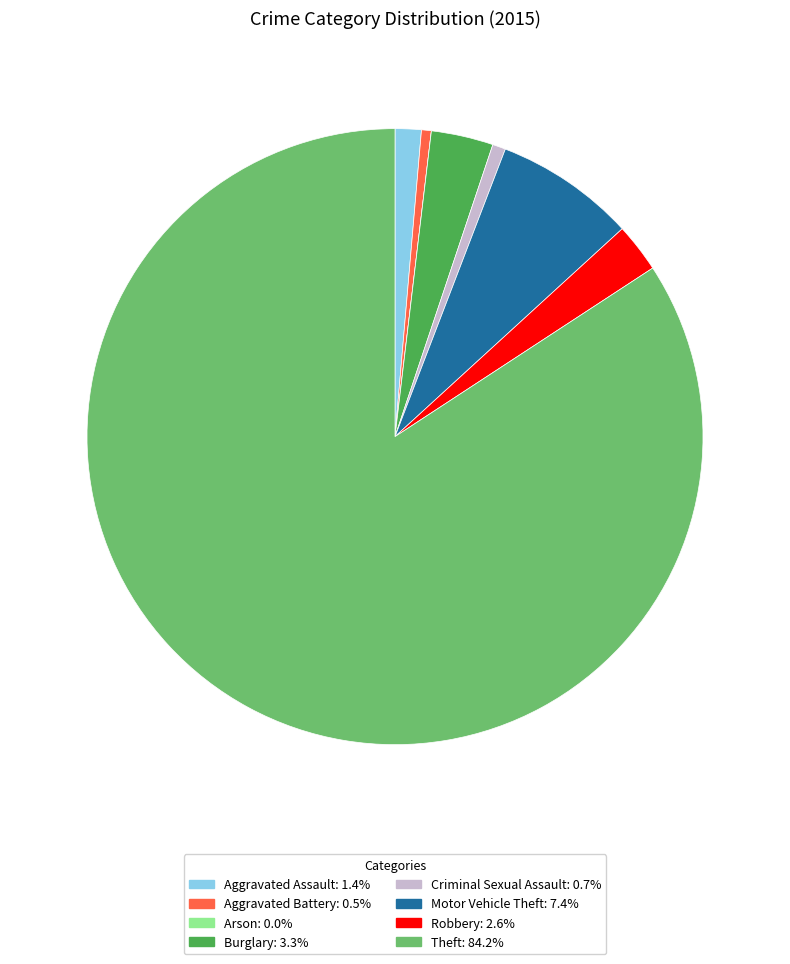

Which slice is the largest?

Theft